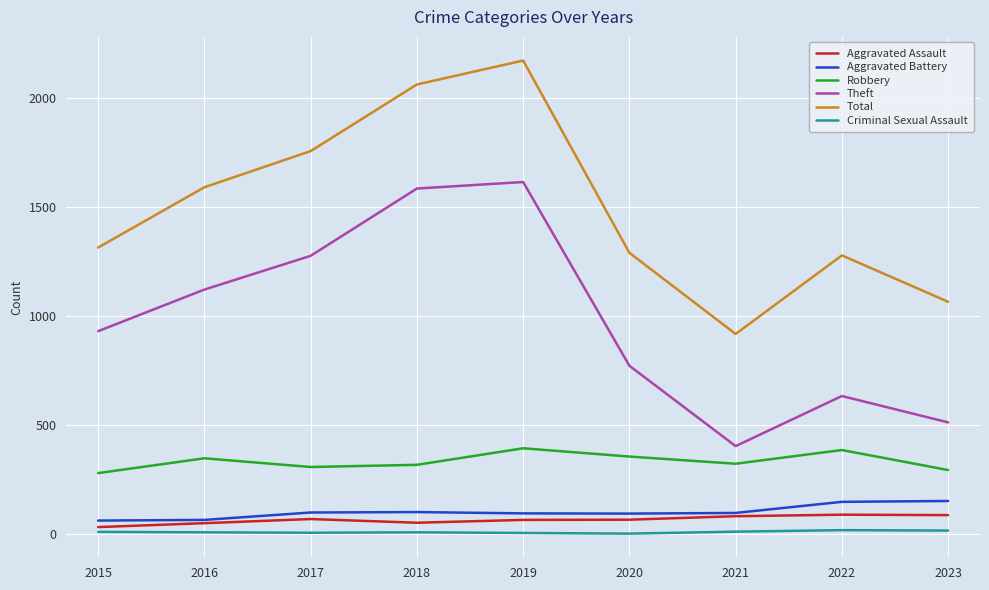

What is the difference between the second highest and second lowest values in the Aggravated Assault series?

37